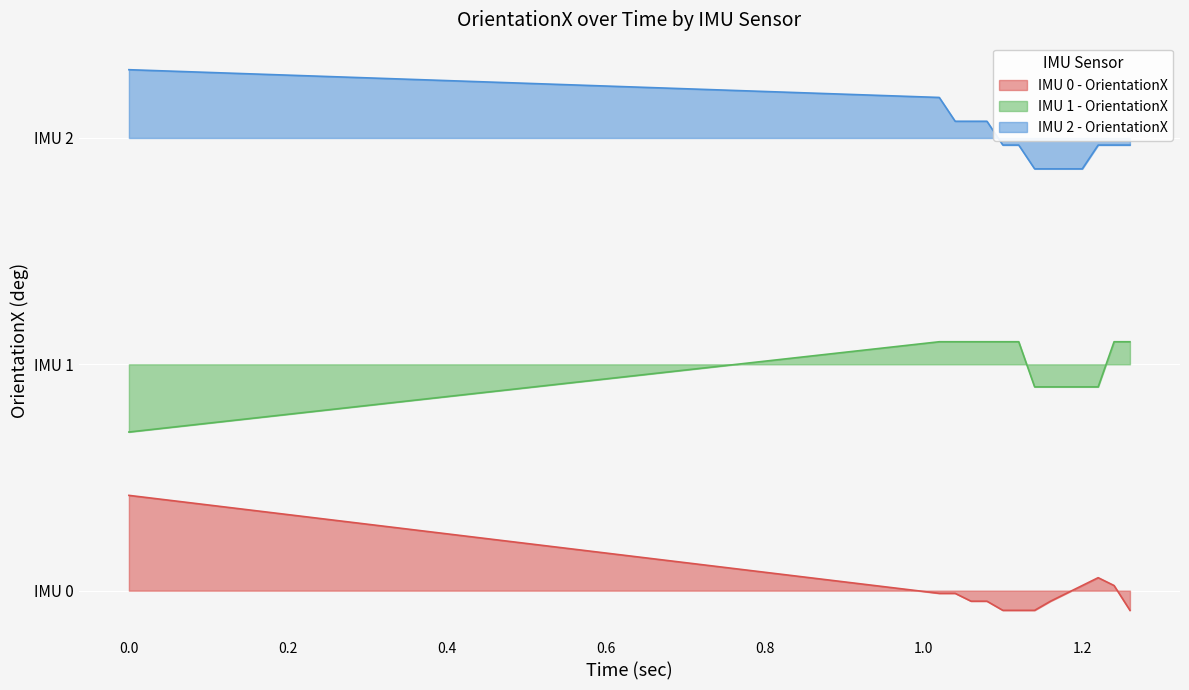

What are all the series names shown in the legend?

IMU 0 - OrientationX, IMU 1 - OrientationX, IMU 2 - OrientationX